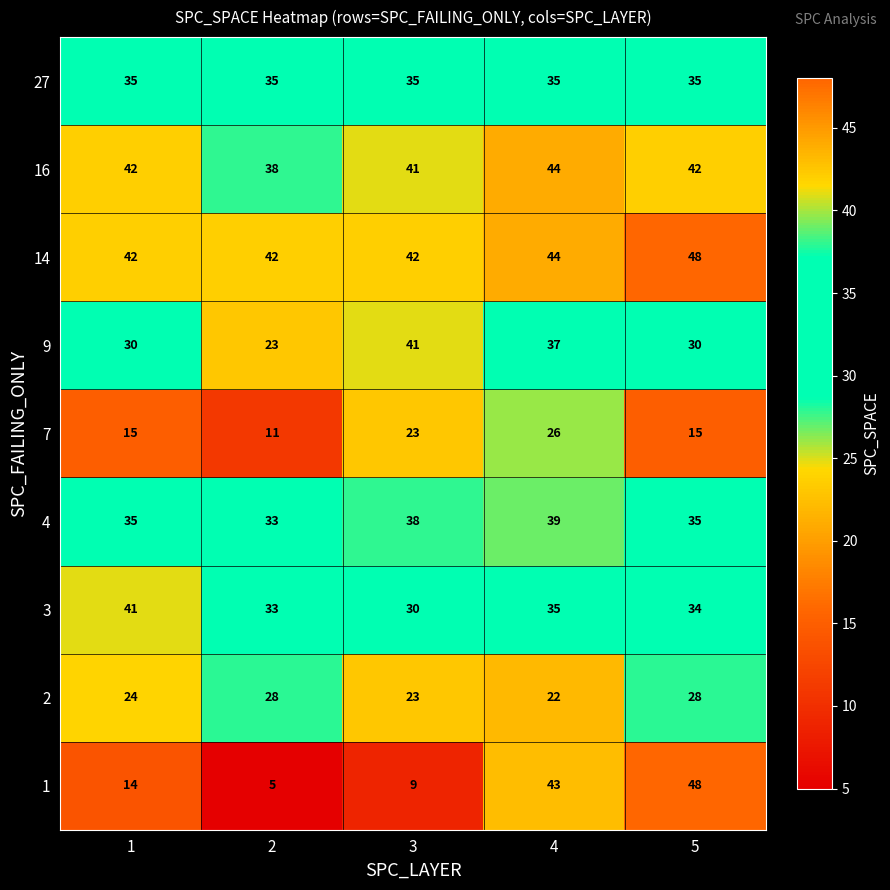

Which series has the largest range (max minus min)?

1